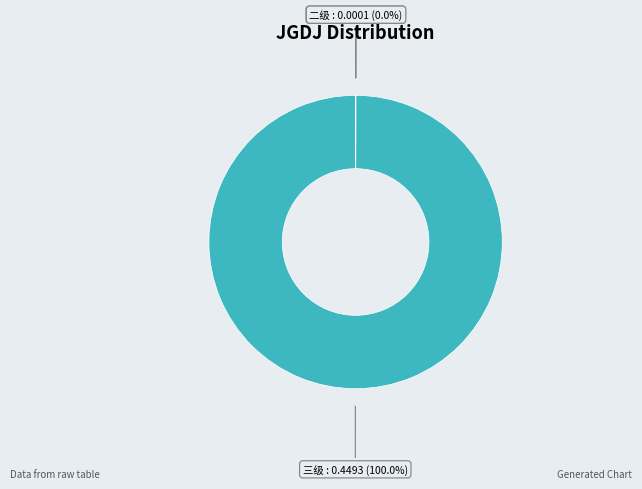

To the nearest percent, what is the average slice percentage?

33%